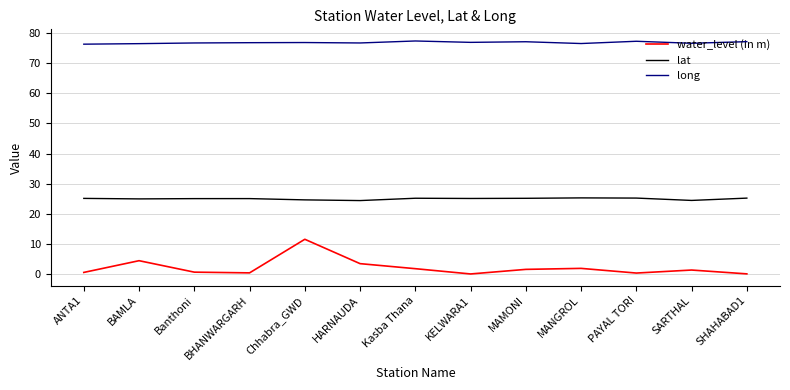

At which label does water_level (in m) first exceed 1?

BAMLA